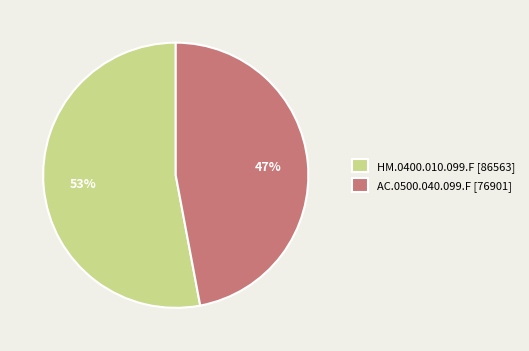

True or false: HM.0400.010.099.F accounts for 53% of the total.

True